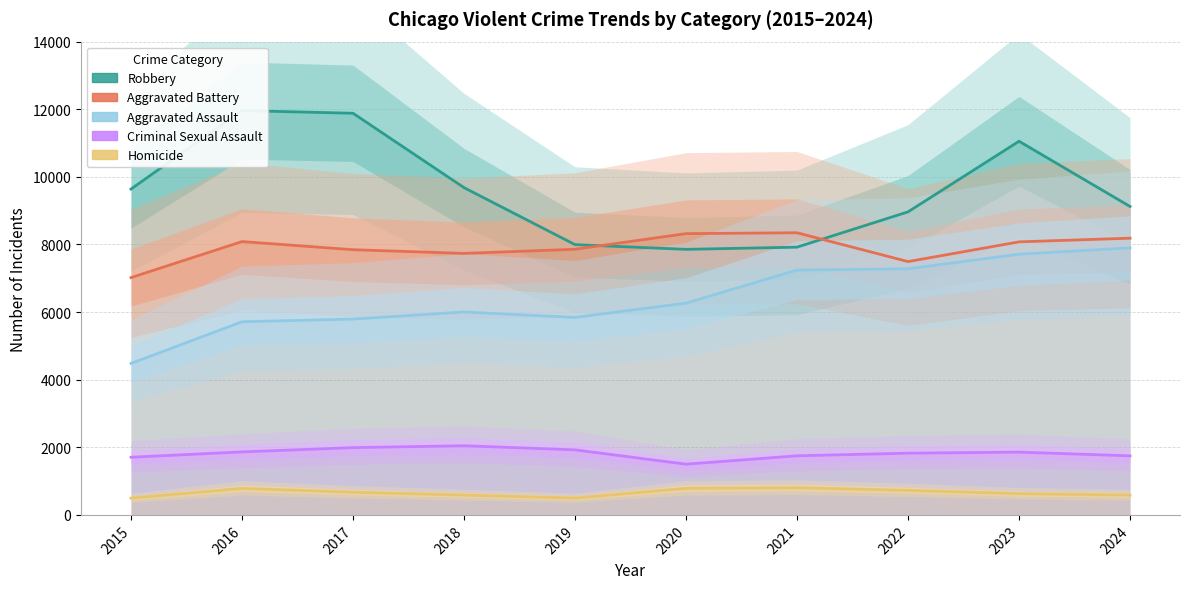

Reading left to right, extract all data points from this chart.

Robbery: 2015=9638	2016=11960	2017=11881	2018=9681	2019=7995	2020=7855	2021=7920	2022=8964	2023=11053	2024=9123
Aggravated Battery: 2015=7019	2016=8085	2017=7845	2018=7735	2019=7858	2020=8320	2021=8346	2022=7493	2023=8077	2024=8185
Aggravated Assault: 2015=4480	2016=5713	2017=5793	2018=6002	2019=5841	2020=6265	2021=7242	2022=7281	2023=7712	2024=7900
Criminal Sexual Assault: 2015=1705	2016=1864	2017=1990	2018=2046	2019=1924	2020=1500	2021=1748	2022=1826	2023=1857	2024=1747
Homicide: 2015=496	2016=786	2017=672	2018=588	2019=499	2020=787	2021=805	2022=727	2023=629	2024=586